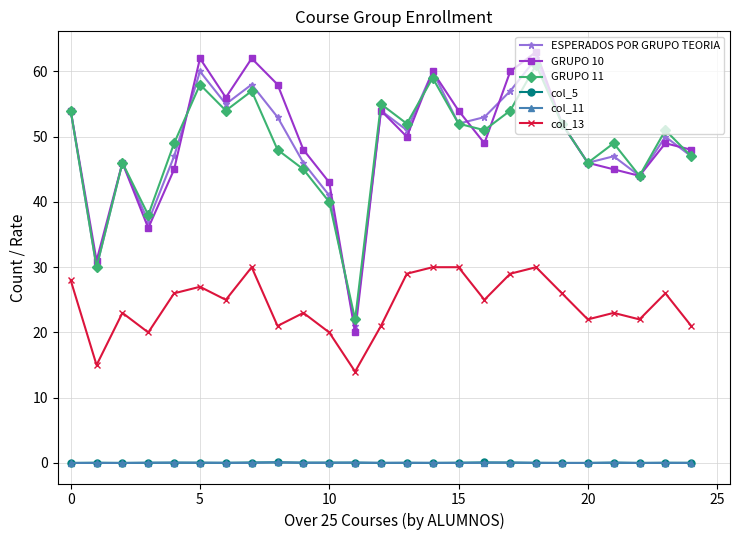

How many interior local valleys does the GRUPO 11 series have?

8